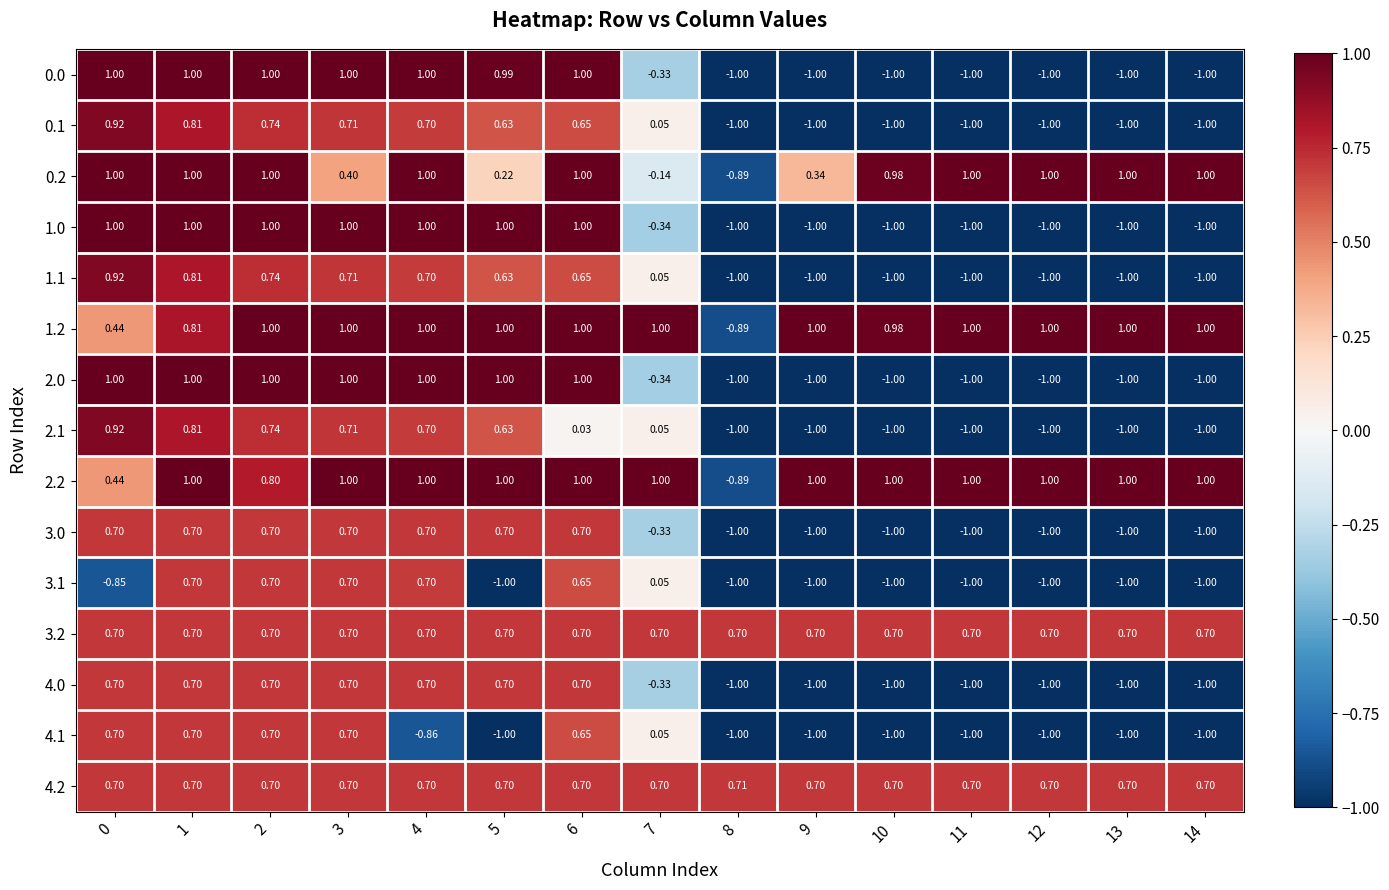

How many values in the 2.1 series are below 0?

7